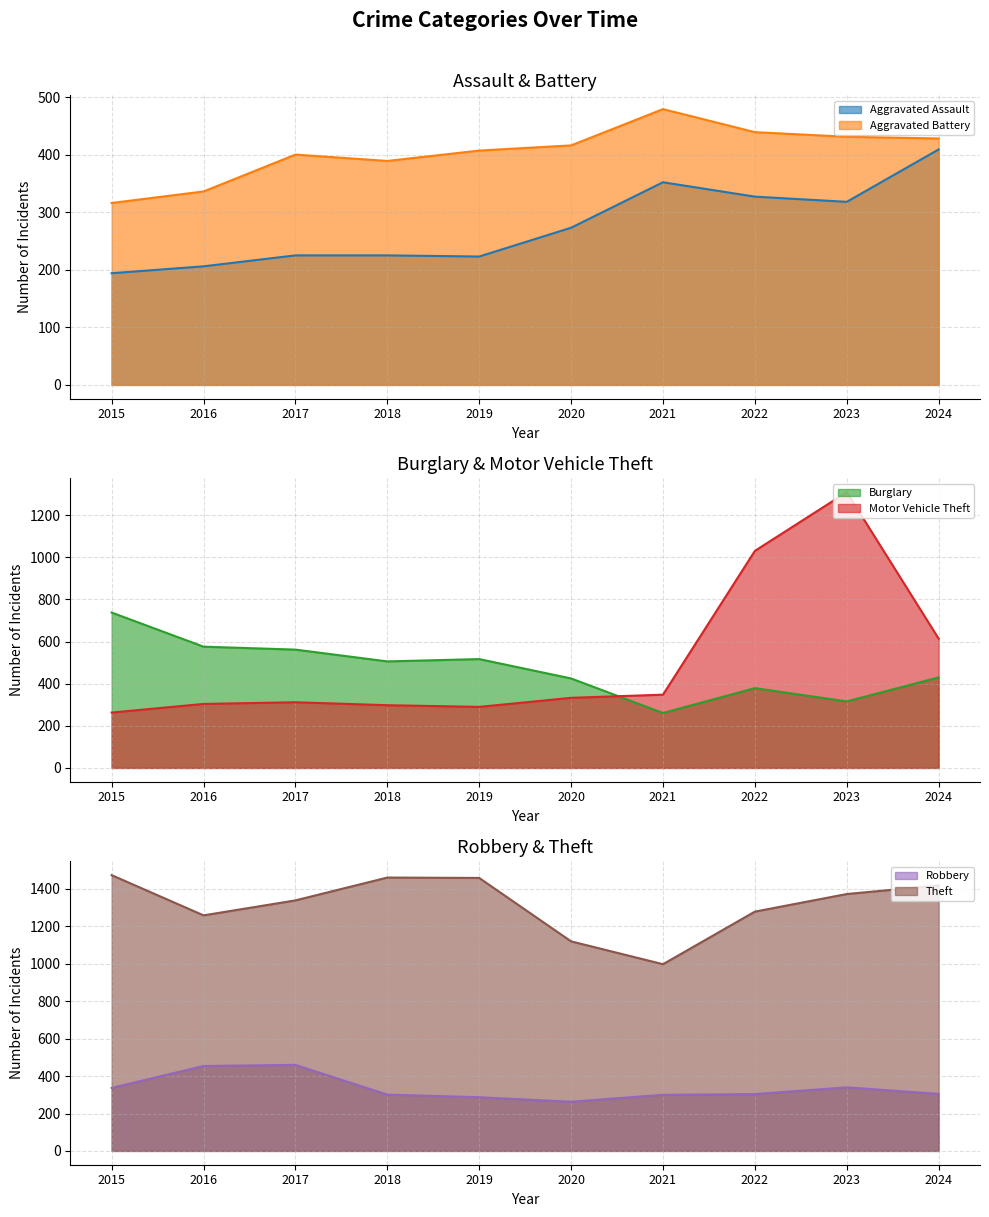

Rank the categories by Motor Vehicle Theft value from lowest to highest.

2015, 2019, 2018, 2016, 2017, 2020, 2021, 2024, 2022, 2023